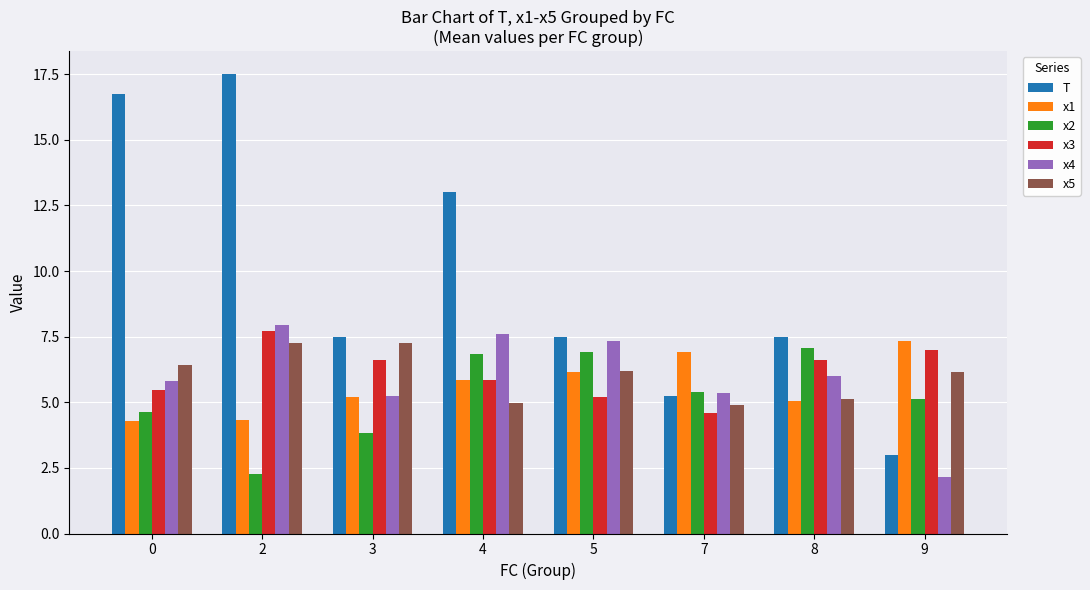

What is the value of the x2 bar at the 1st from the left?

4.6